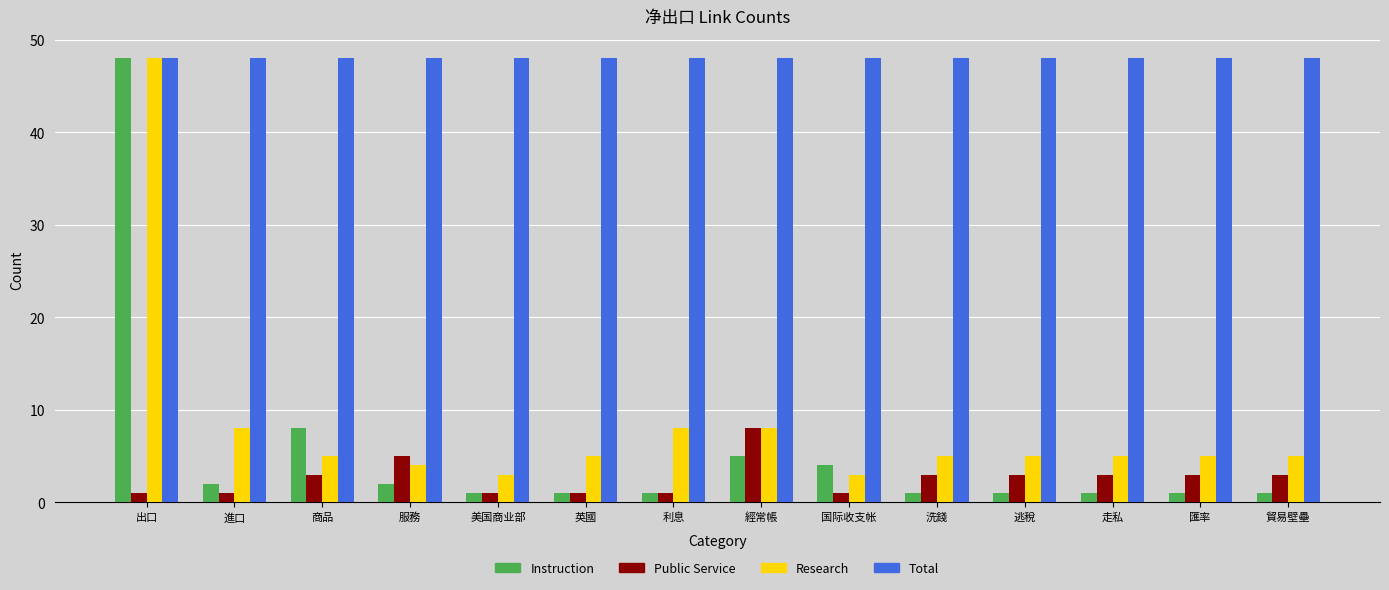

Reading left to right, list all the values displayed in this chart.

Instruction: 48	2	8	2	1	1	1	5	4	1	1	1	1	1
Public Service: 1	1	3	5	1	1	1	8	1	3	3	3	3	3
Research: 48	8	5	4	3	5	8	8	3	5	5	5	5	5
Total: 48	48	48	48	48	48	48	48	48	48	48	48	48	48